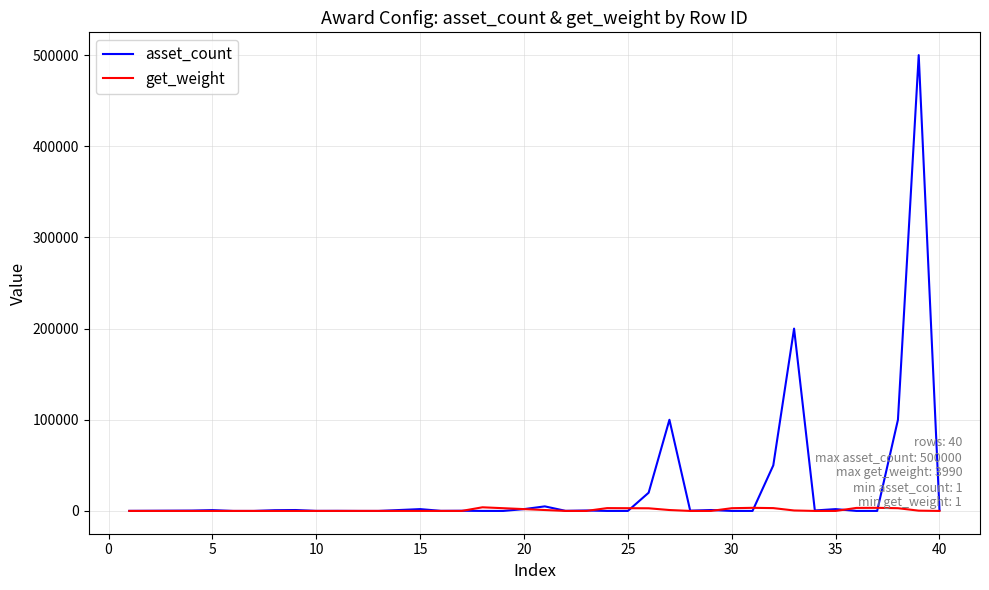

Which series has the largest total across all categories?

asset_count